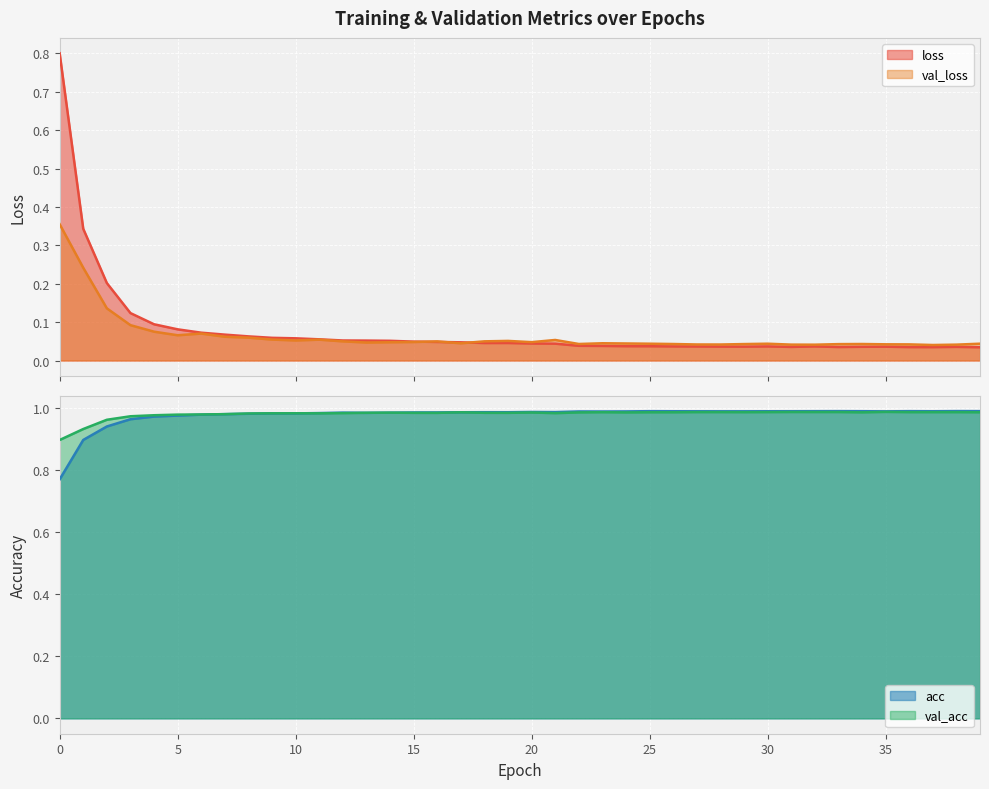

Which category has the highest value across all series?

38